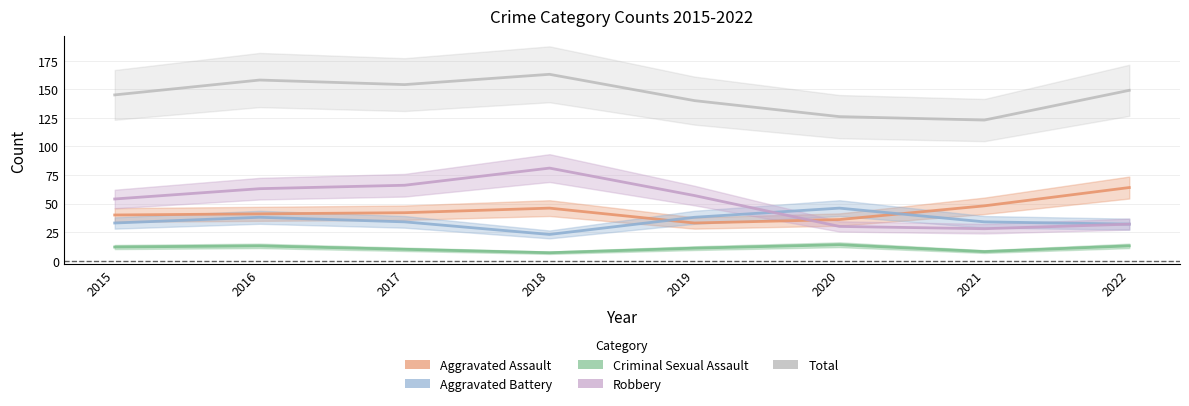

Between 2015 and 2021, which is larger?

2021